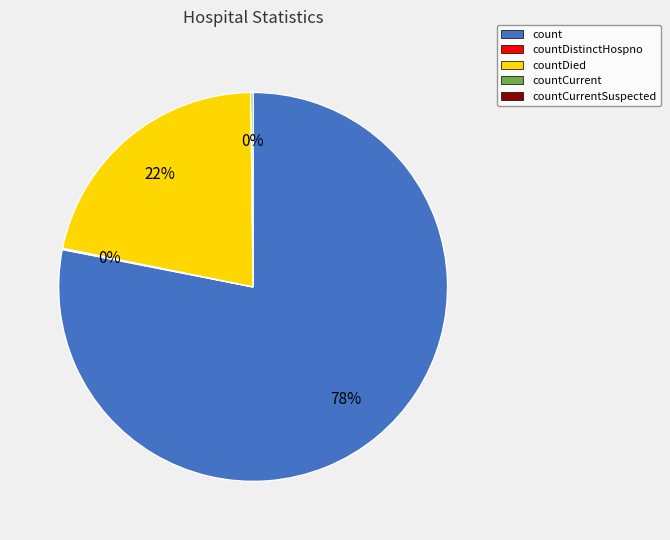

Is there a majority slice in this chart?

Yes